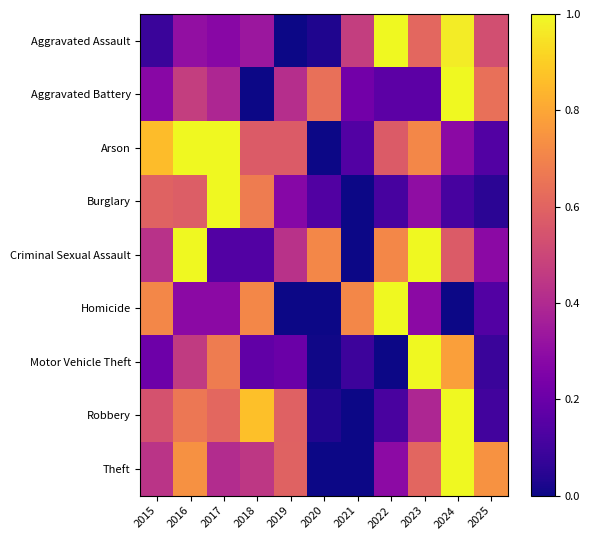

What is the spread (max minus min) of values at 2025?

0.7